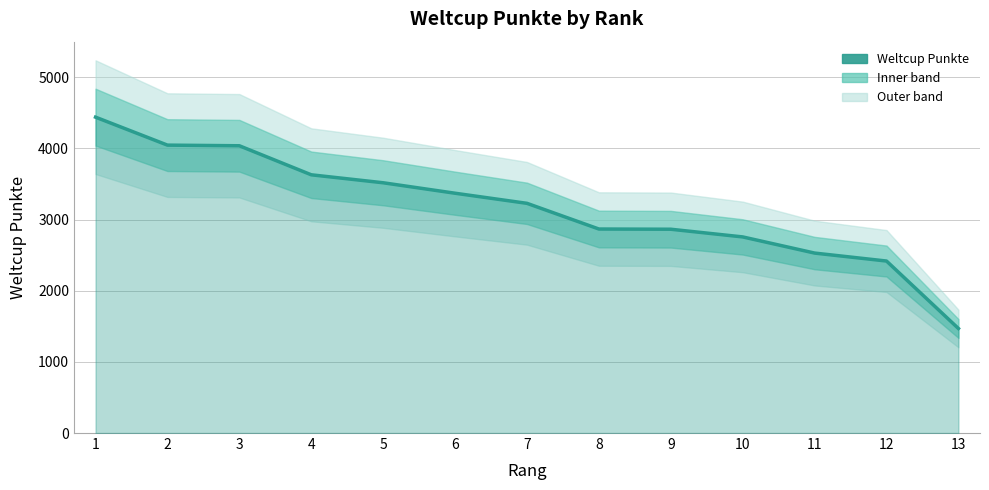

What is the ratio of the value at 6 to the value at 7?

1.0